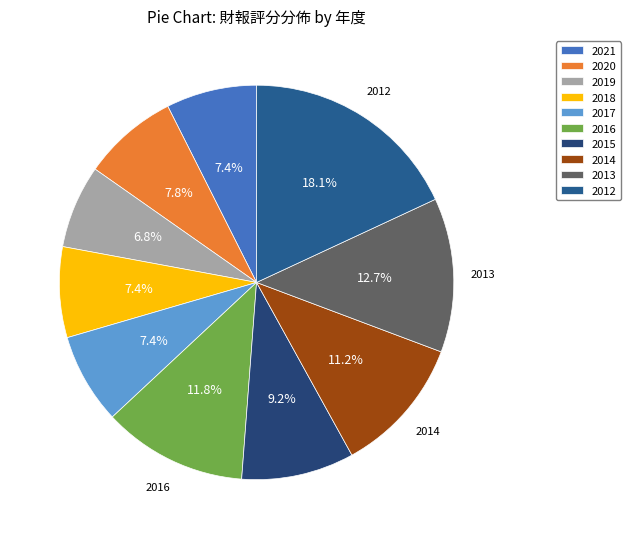

The 2012 slice represents 31% of the pie. True or false?

False